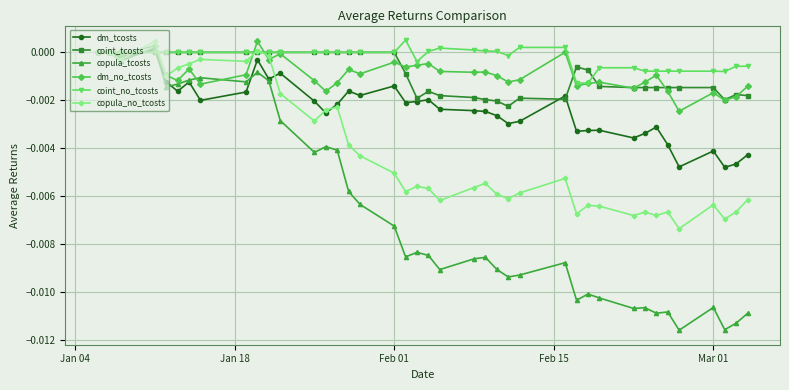

True or false: coint_no_tcosts has more than 0 interior local peaks.

True